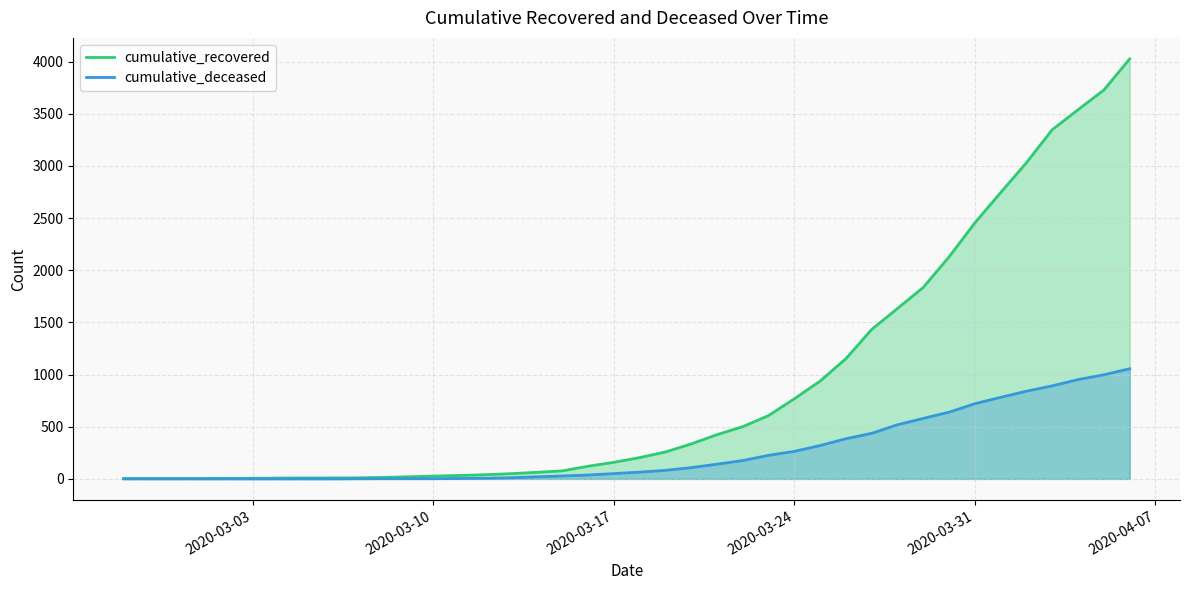

True or false: cumulative_recovered and cumulative_deceased cross at least once.

False